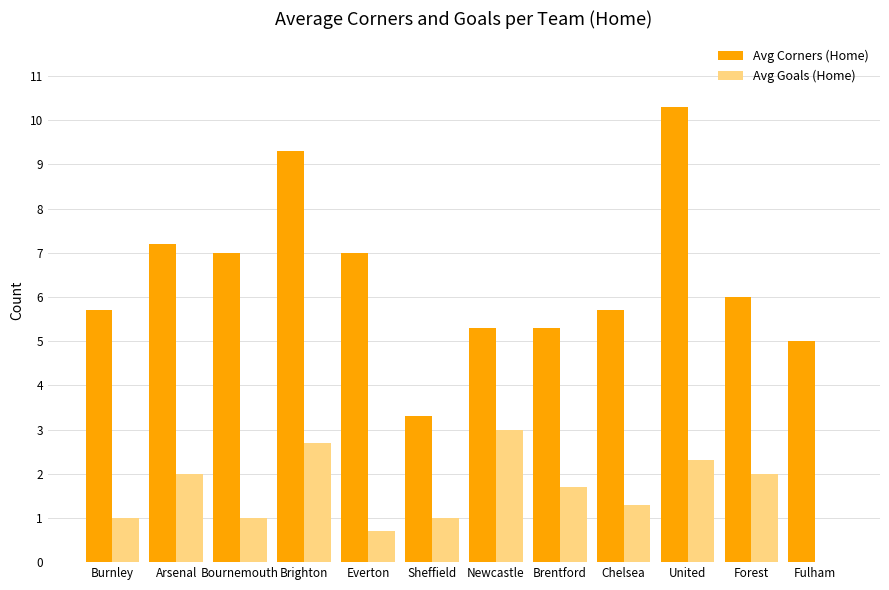

What is the total value across all series at Forest?

8.0